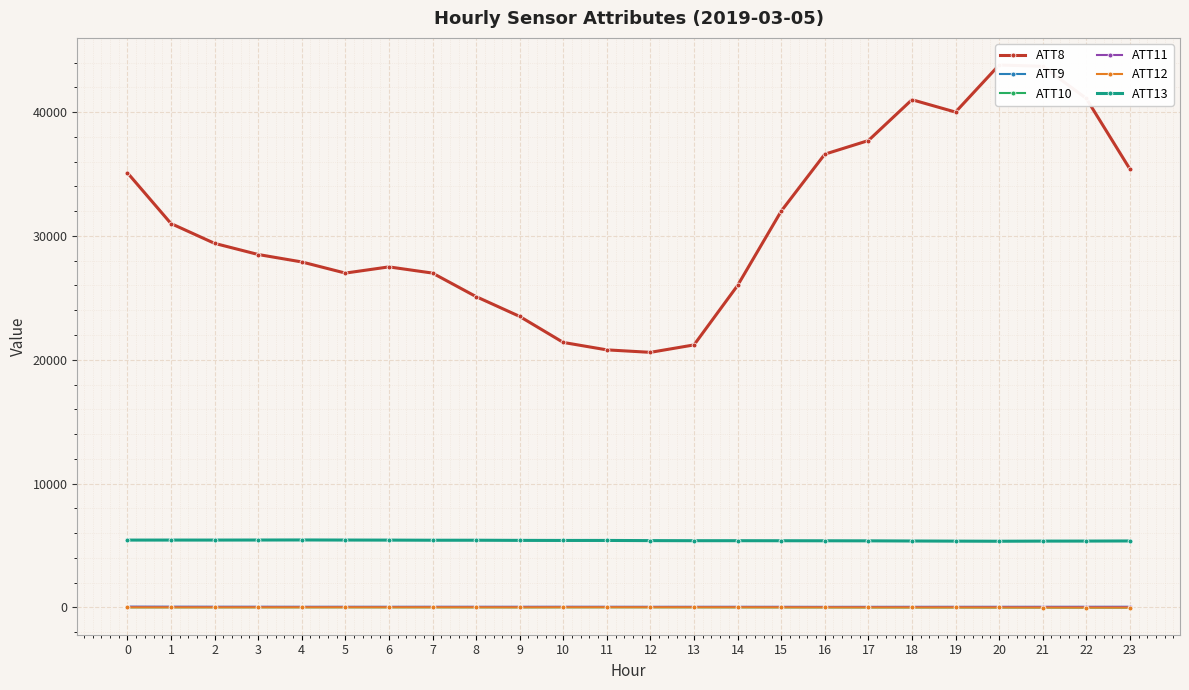

Reading right to left, what are all the values shown in this chart?

ATT8: 35400.0	41100.0	43700.0	43800.0	40000.0	41000.0	37700.0	36600.0	32000.0	26000.0	21200.0	20600.0	20800.0	21400.0	23500.0	25100.0	27000.0	27500.0	27000.0	27900.0	28500.0	29400.0	31000.0	35100.0
ATT9: 49.4	49.2	47.7	47.1	47.0	46.0	45.5	44.6	45.1	45.9	45.5	45.7	47.1	47.8	47.4	48.0	48.5	49.3	49.6	48.6	51.2	53.2	55.5	59.4
ATT10: -7.8	-7.2	-2.8	0.5	3.3	4.1	6.2	8.5	10.0	13.2	14.6	16.5	16.5	15.0	11.9	13.1	15.1	14.6	15.9	15.9	16.4	15.4	14.0	12.2
ATT11: 46.5	45.1	45.0	44.1	44.5	43.7	42.3	41.2	45.0	46.3	46.6	45.8	47.3	48.9	47.1	47.3	47.0	44.1	45.9	45.9	47.1	46.8	48.7	52.1
ATT12: -9.9	-8.3	-5.5	-0.9	2.7	2.9	4.9	6.4	10.2	13.0	14.5	15.4	16.8	14.5	9.6	11.6	14.1	12.9	13.5	11.5	10.5	8.8	8.5	9.1
ATT13: 5370.4	5361.2	5358.6	5347.9	5356.7	5367.6	5380.1	5384.8	5388.5	5391.4	5391.9	5398.3	5412.4	5411.6	5416.9	5429.1	5429.0	5438.8	5443.6	5450.8	5445.8	5441.8	5442.5	5440.8